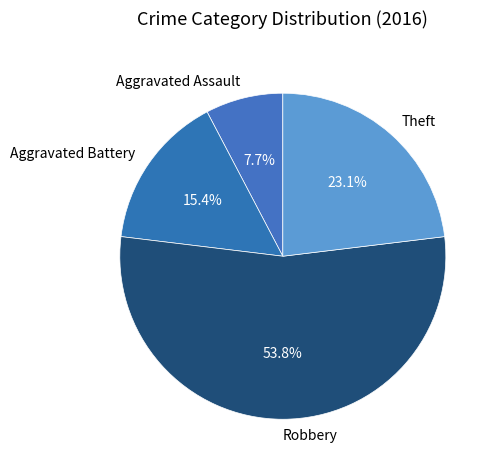

True or false: Aggravated Battery accounts for 7% of the total.

False